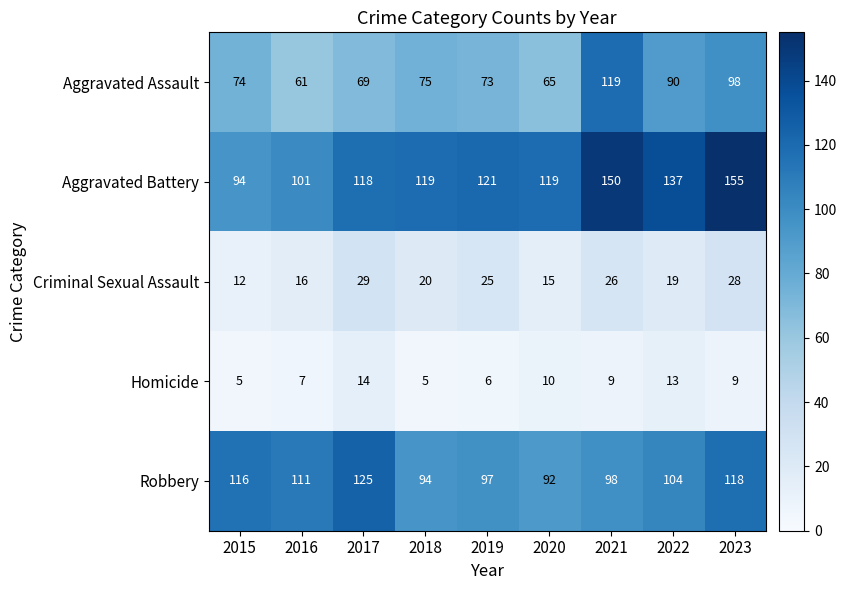

What is the smallest value displayed?

5